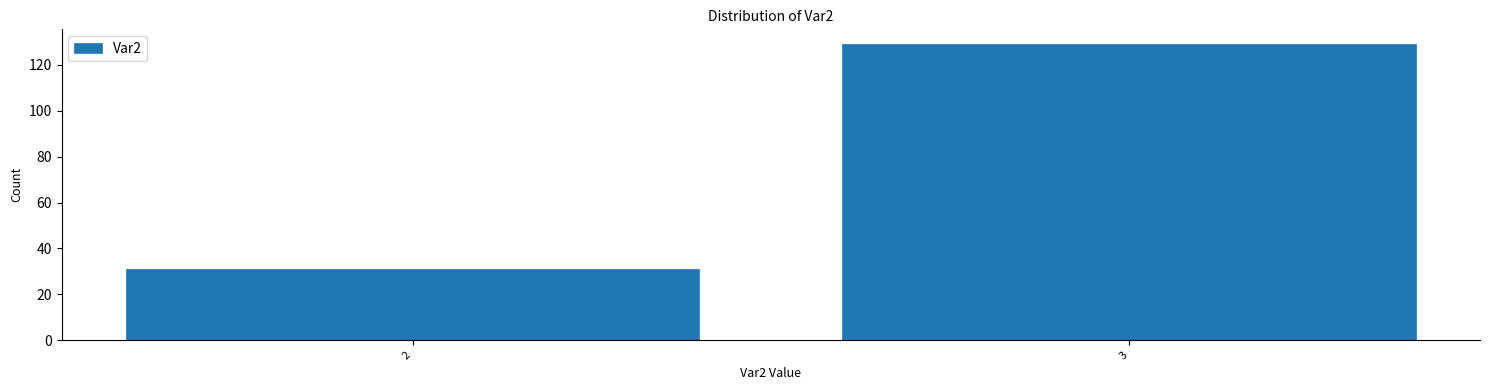

Reading right to left, list all the values displayed in this chart.

129	31